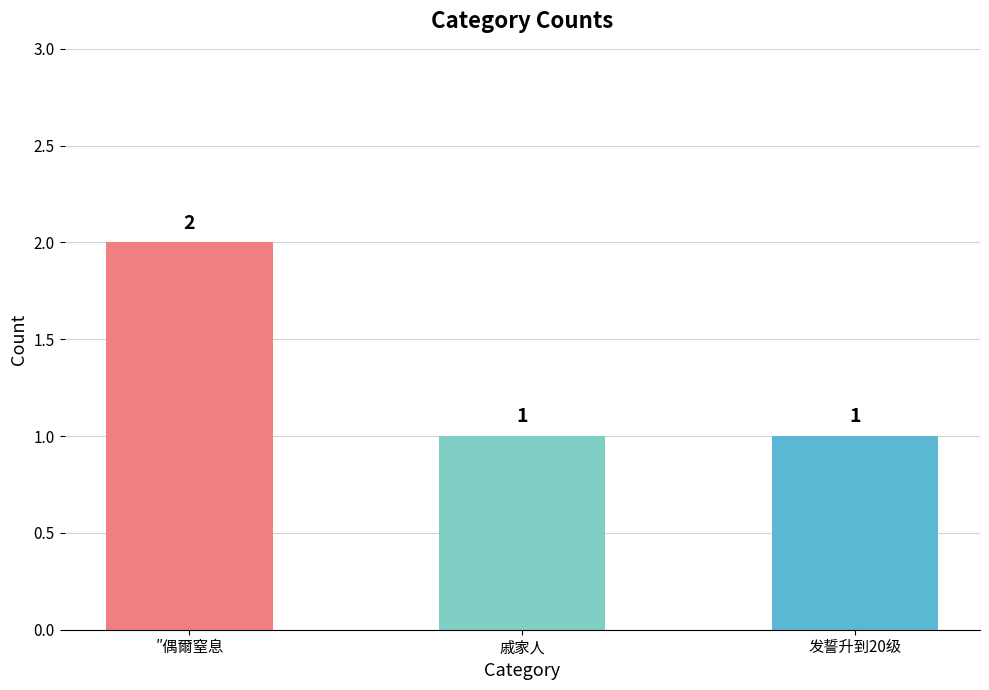

What is the value of the 3rd bar from the left?

1